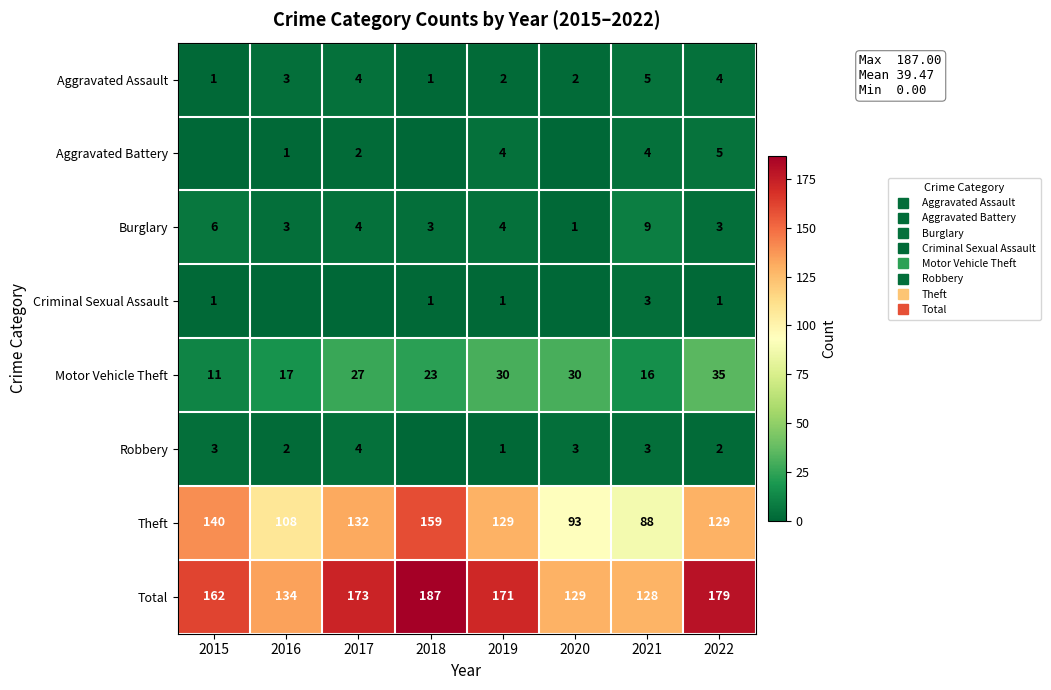

List the series in order of their peak value, lowest first.

Criminal Sexual Assault, Robbery, Aggravated Assault, Aggravated Battery, Burglary, Motor Vehicle Theft, Theft, Total